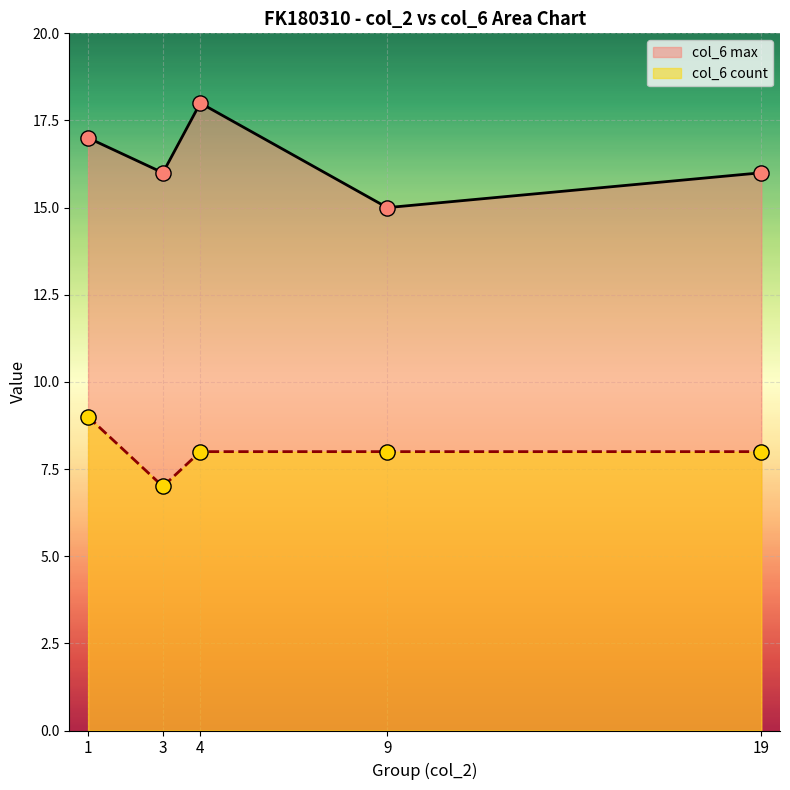

What is the spread (max minus min) of values at 4?

10